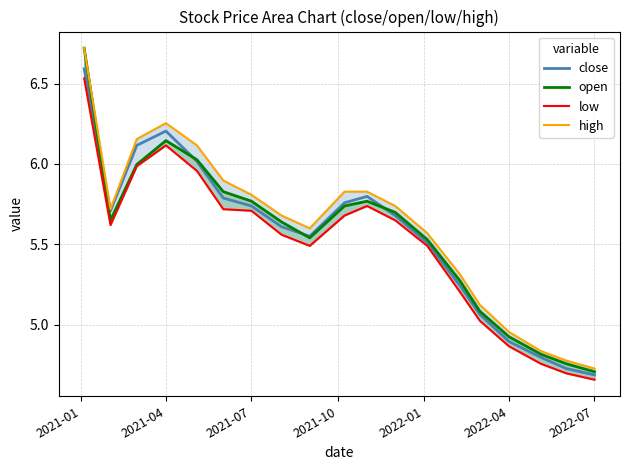

What is the average value of the low series?

5.5